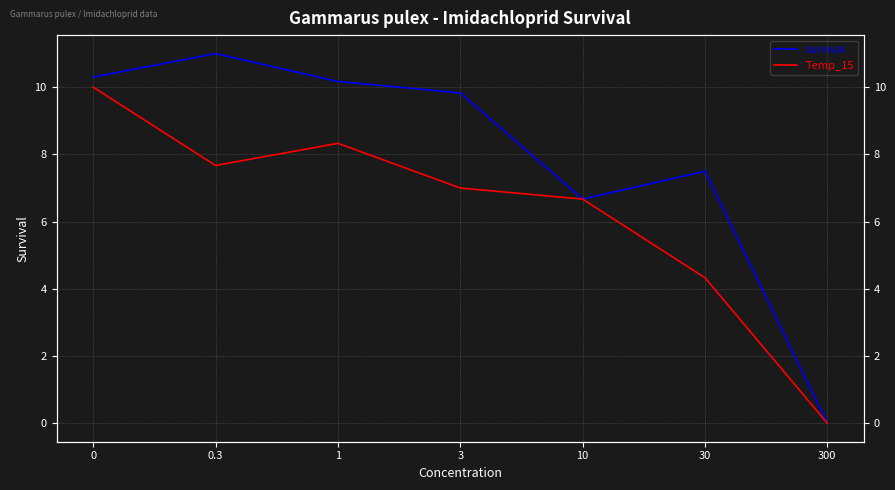

Between 300 and 30, which is larger?

30